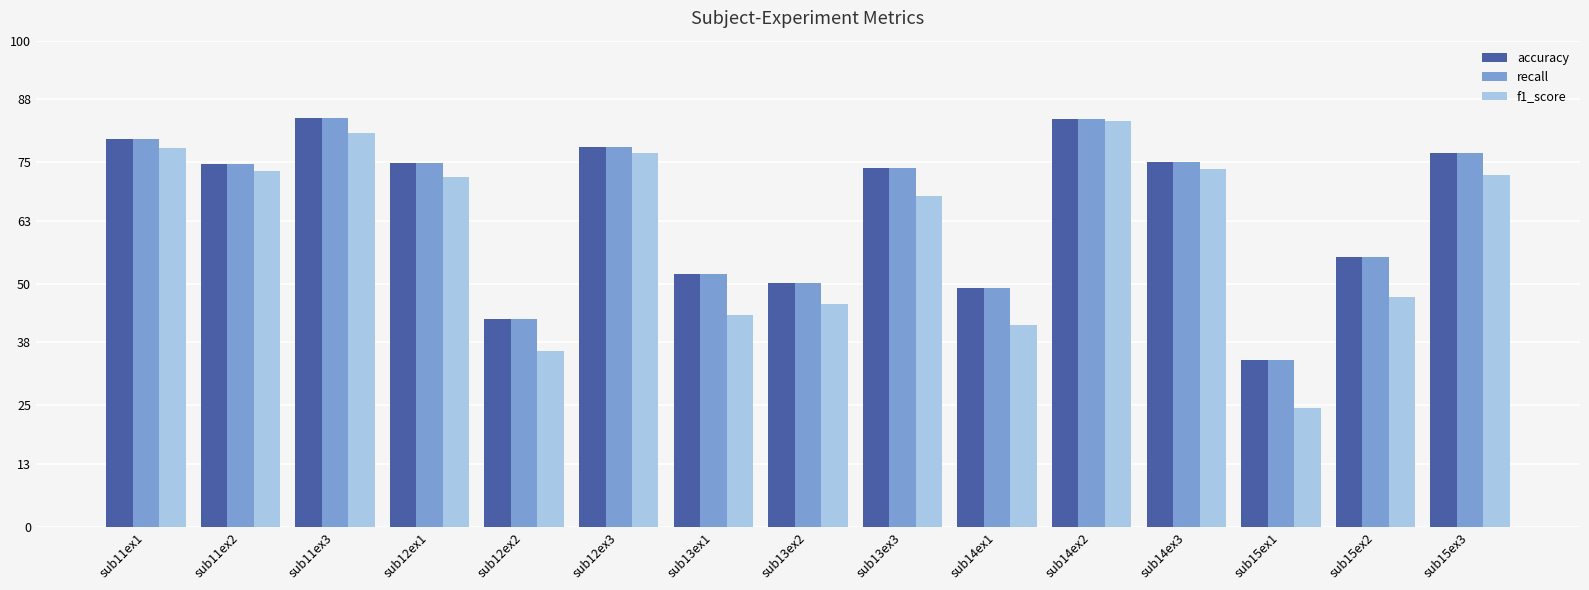

What is the highest value of the recall series?

84.1